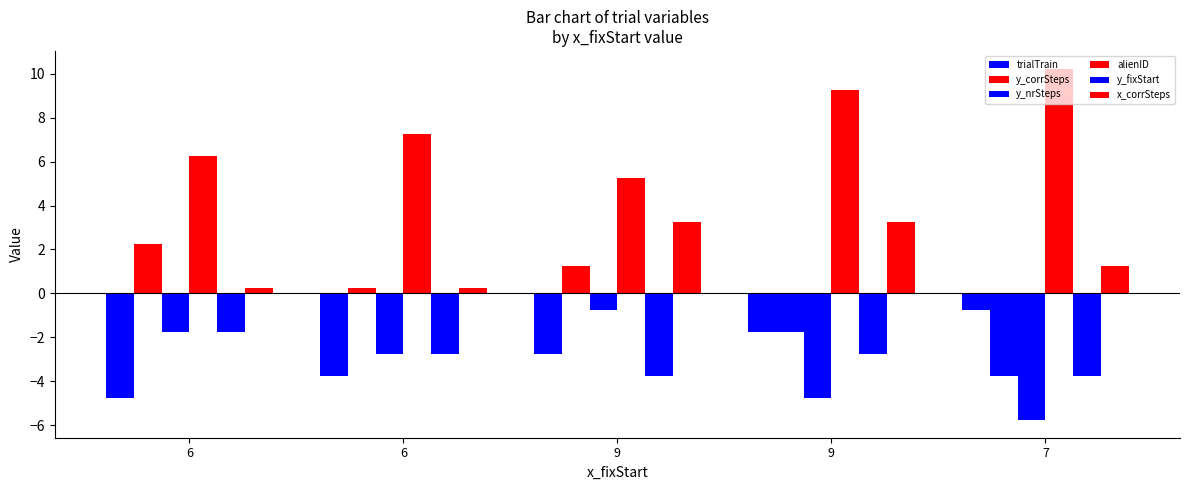

Which series has the largest total across all categories?

alienID